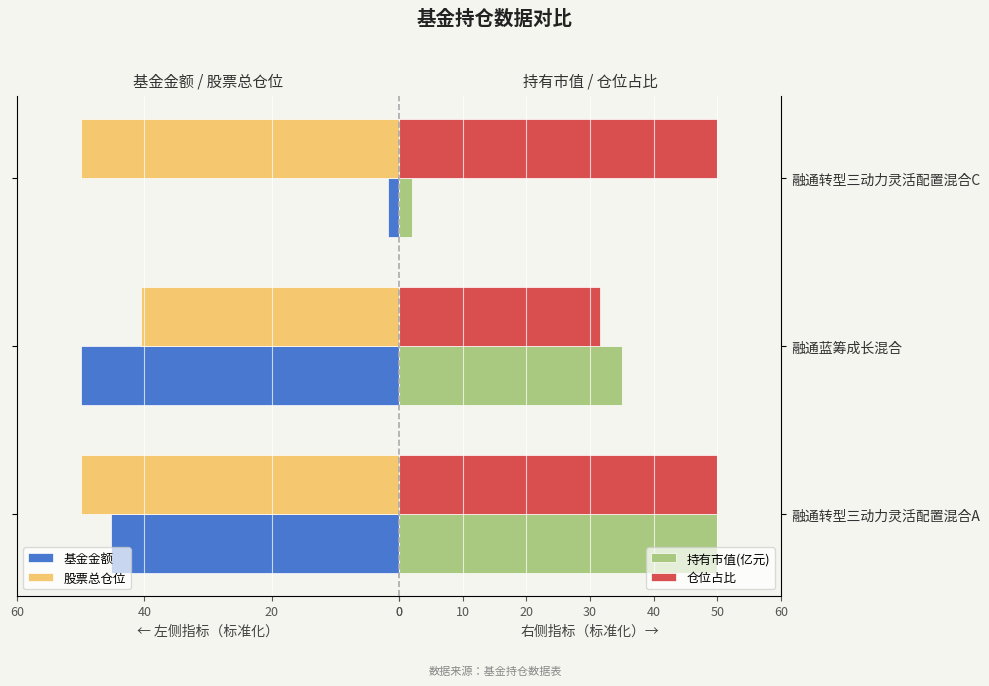

At how many categories does at least one series exceed 15?

3